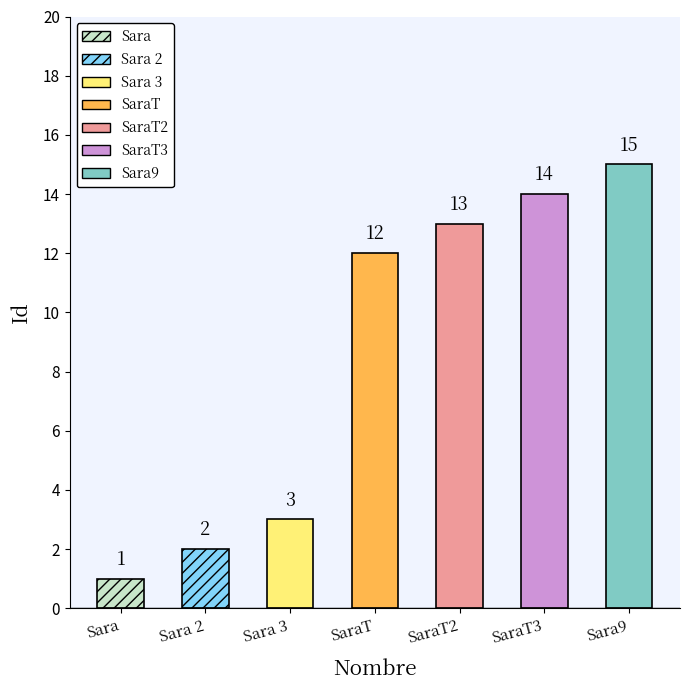

List the labels in order of value, largest first.

Sara9, SaraT3, SaraT2, SaraT, Sara 3, Sara 2, Sara